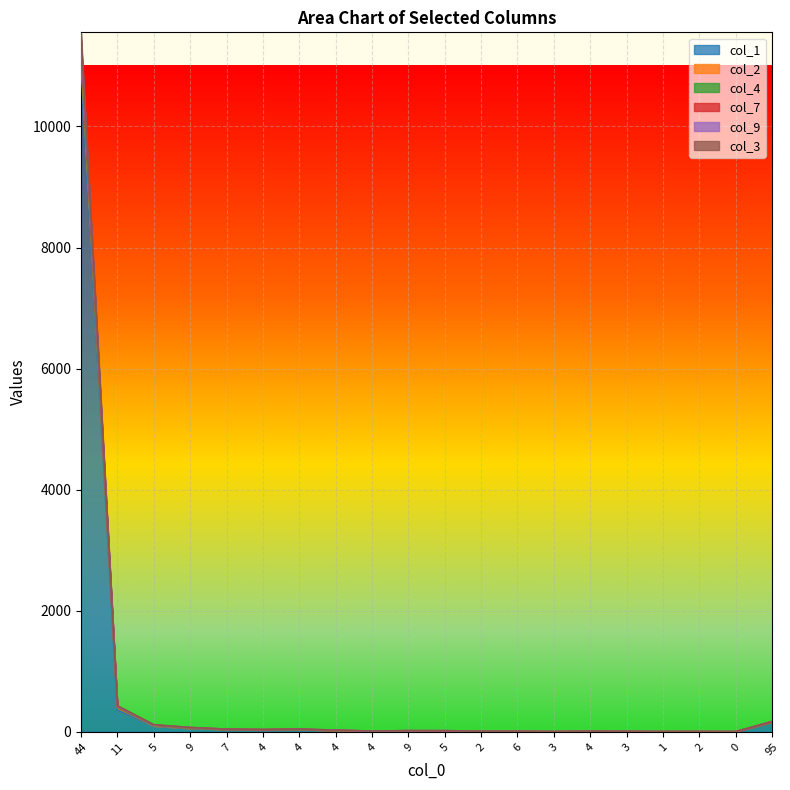

What is the average value of the col_2 series?

629